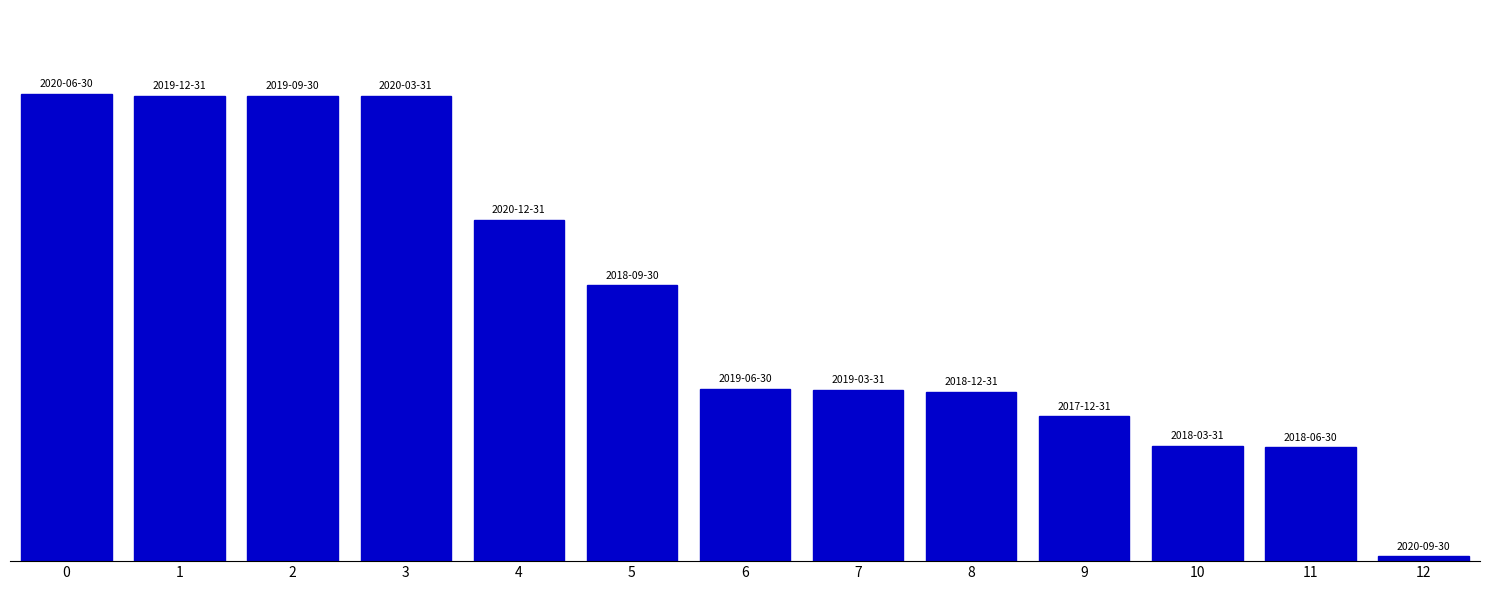

Reading right to left, extract all data points from this chart.

4031000	93283000	94176000	118635000	138752000	140162000	141118000	225848000	279307000	380989000	381159000	381163000	382559000